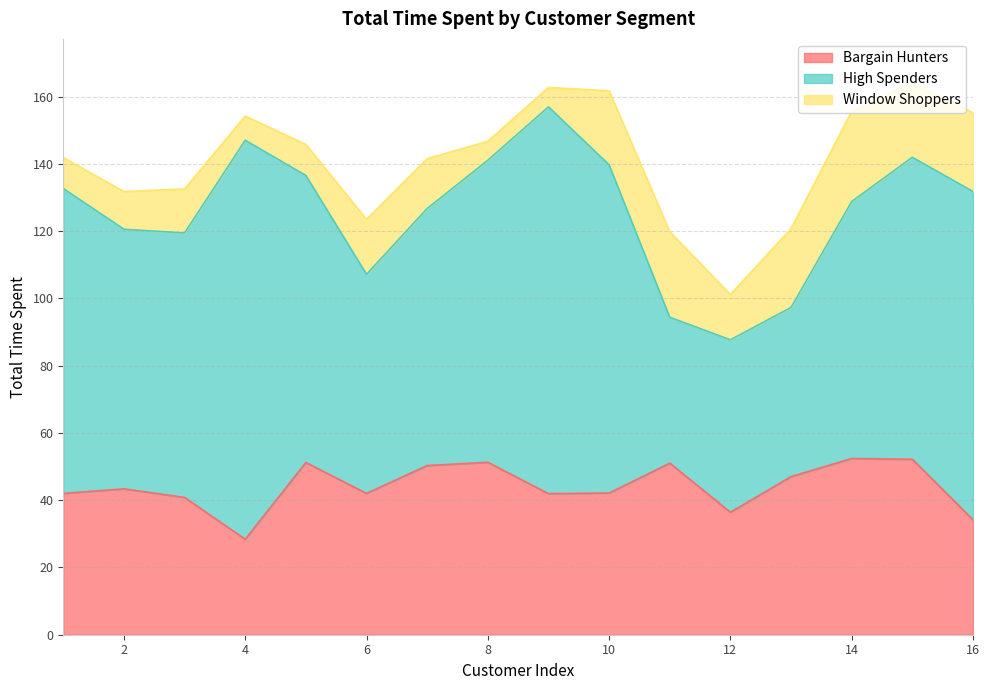

The value of Window Shoppers at 8 is 8.7. True or false?

False